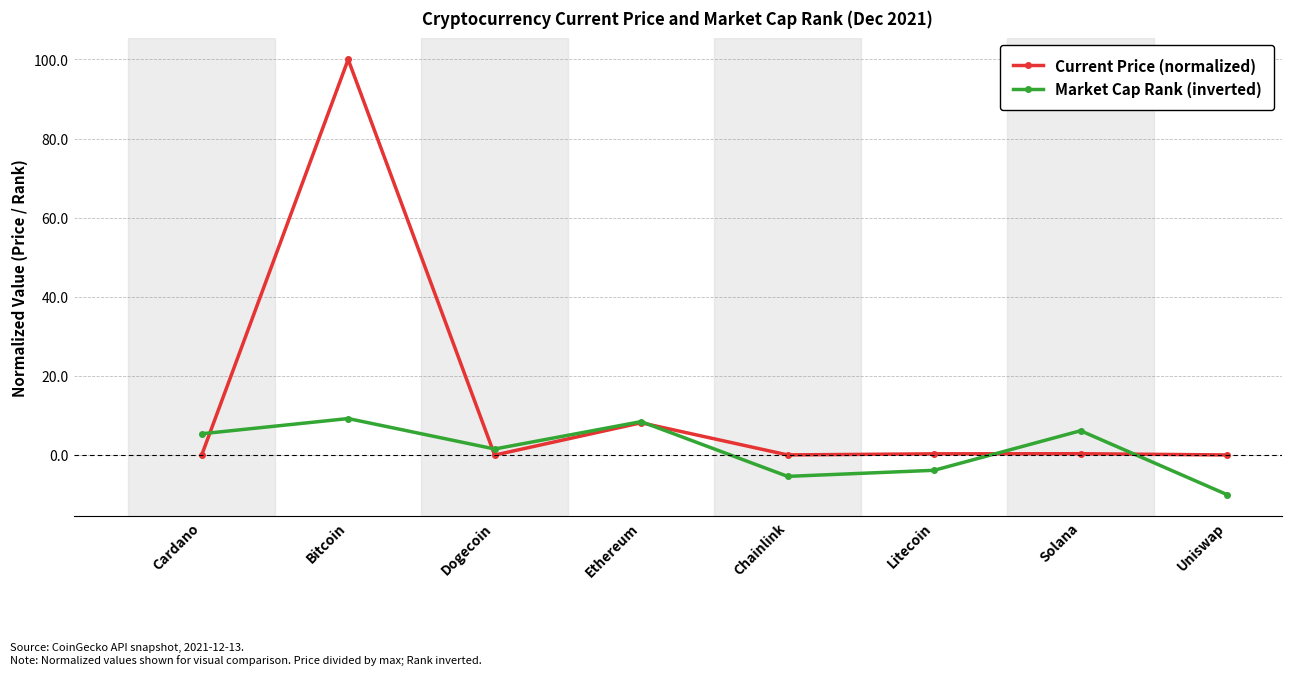

What position from the left is Ethereum?

4